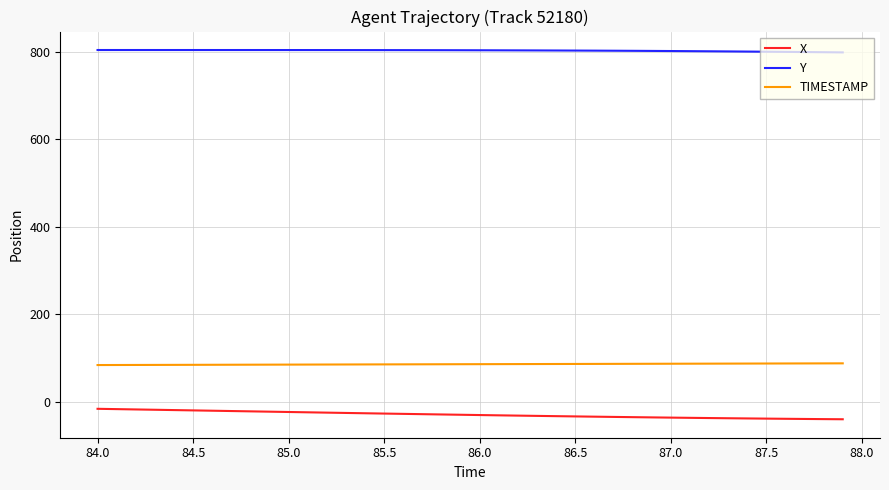

What is the difference between the maximum and minimum values in the X series?

23.9